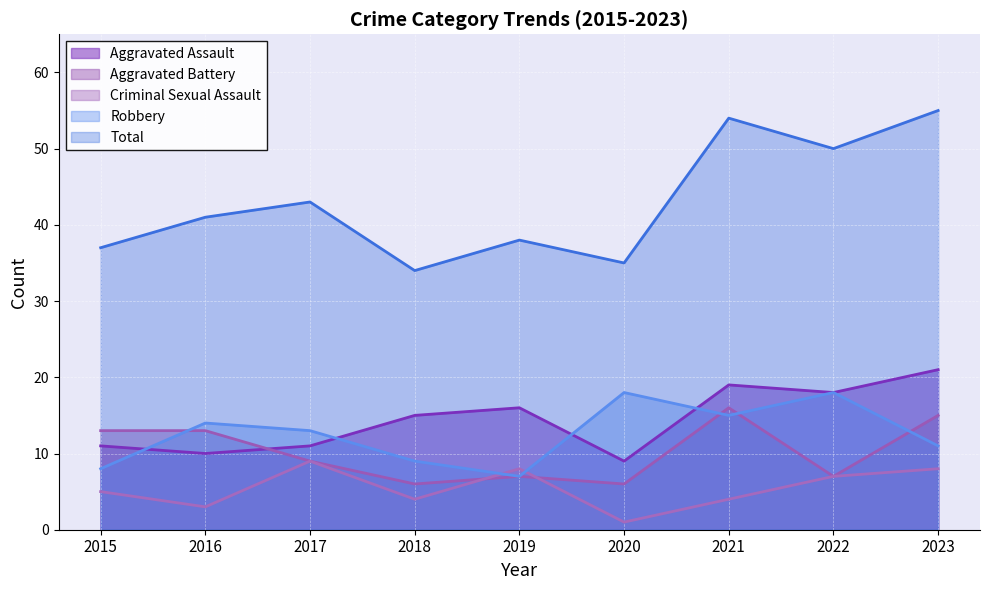

At which category does Aggravated Battery reach its first local peak?

2019